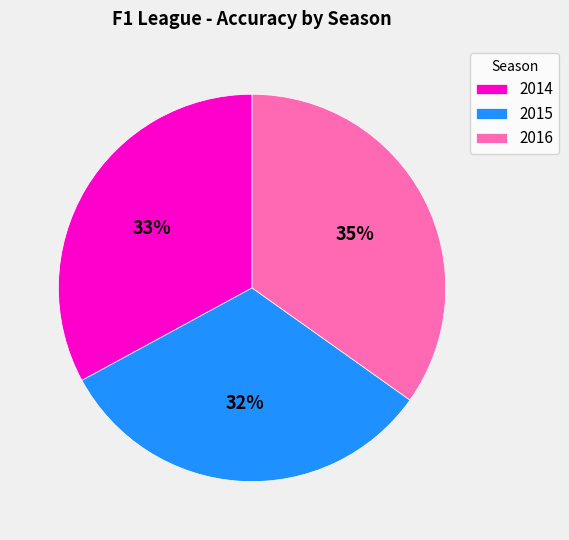

What percentage is the 2015 slice, to the nearest percent?

32%